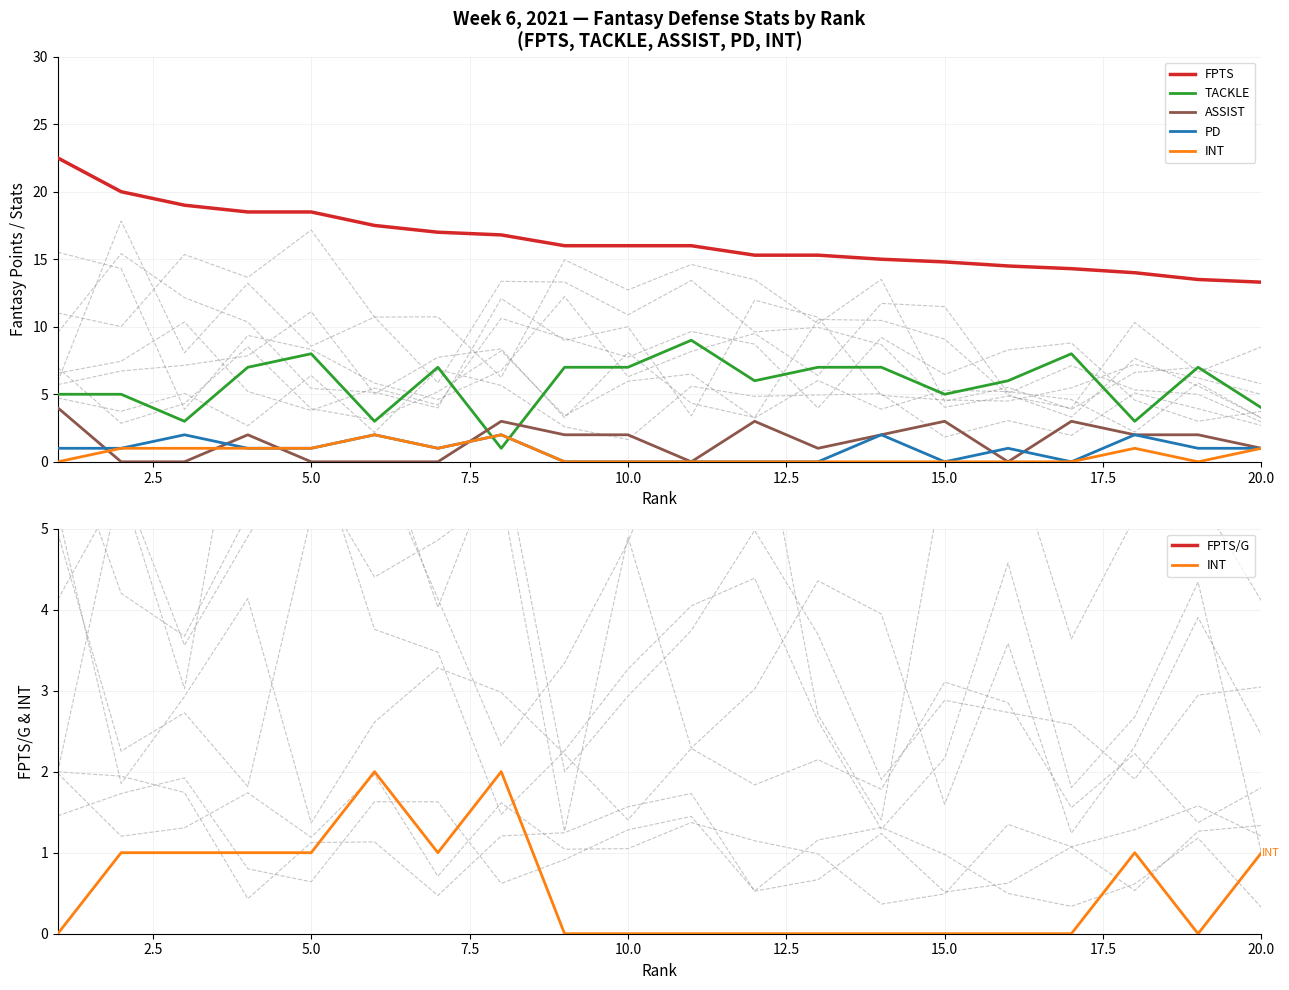

What is the sum of all TACKLE values?

115.0